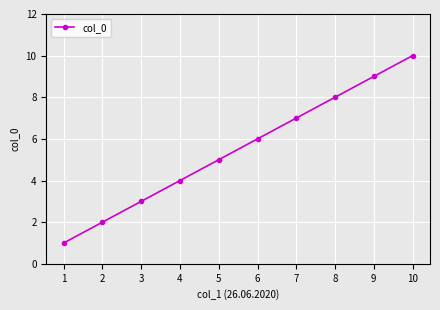

The chart shows a value of 4 at 9. True or false?

False